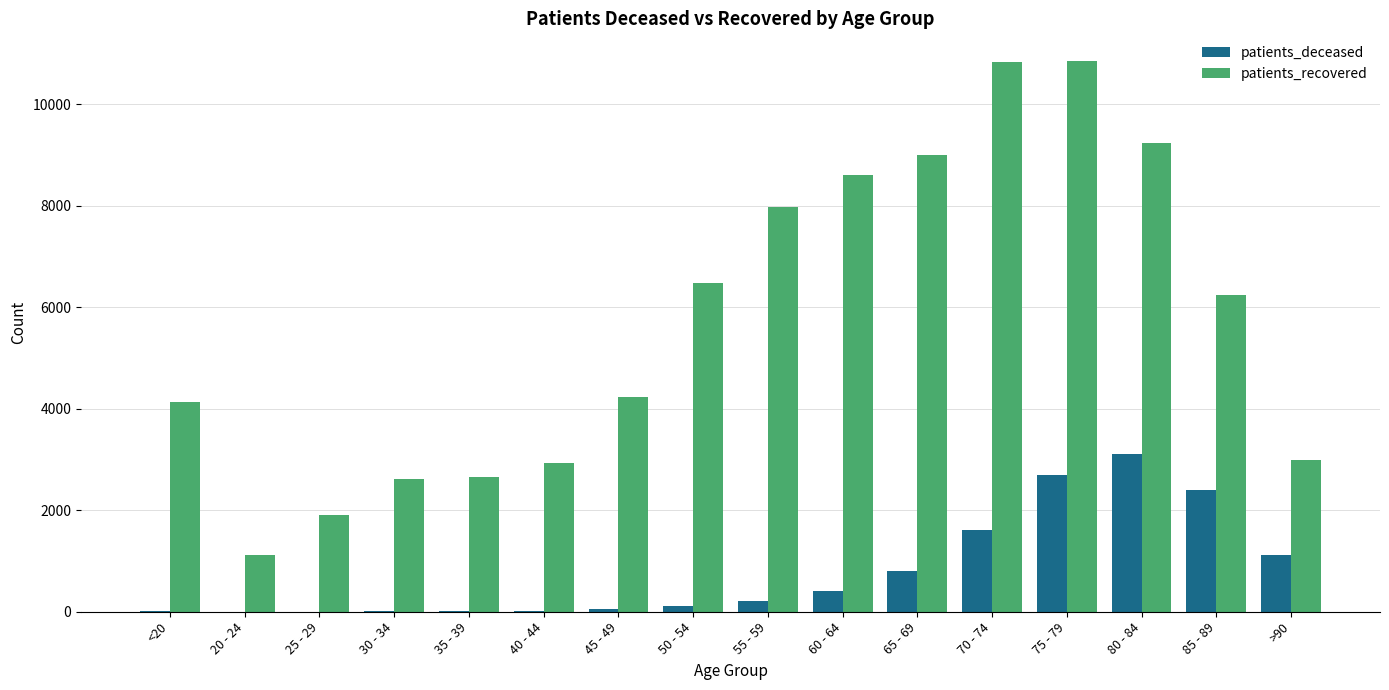

Are the bars grouped side by side (vs. stacked)?

Yes